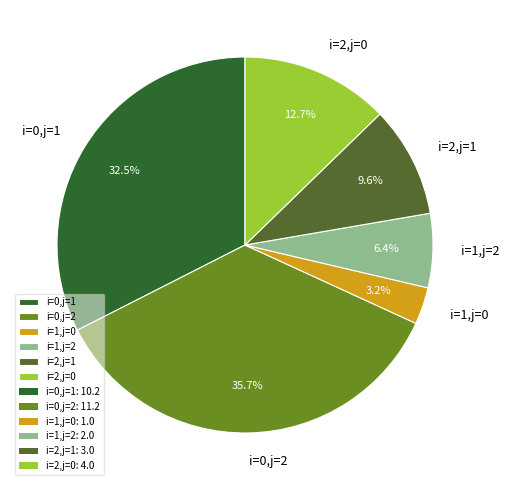

True or false: i=2,j=0 accounts for 7% of the total.

False